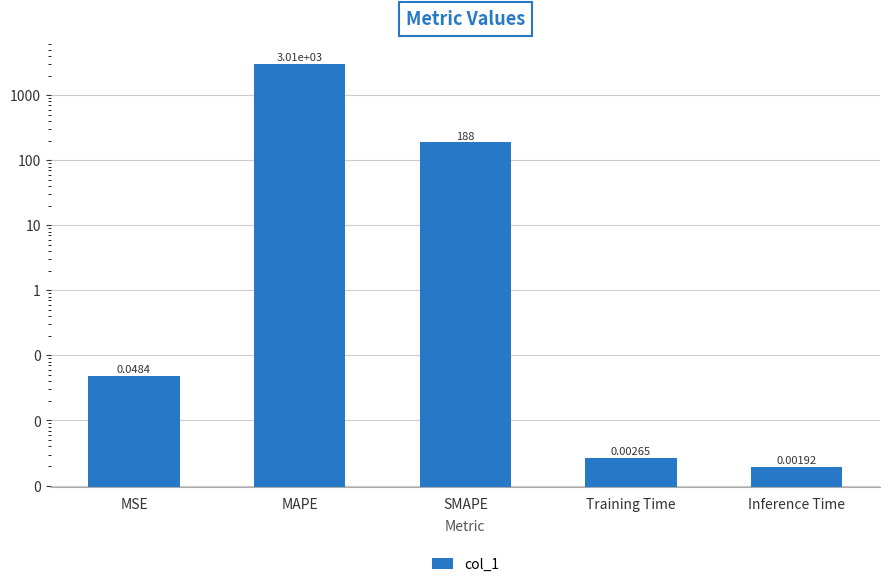

What is the change in value from MSE to MAPE?

+3006.6